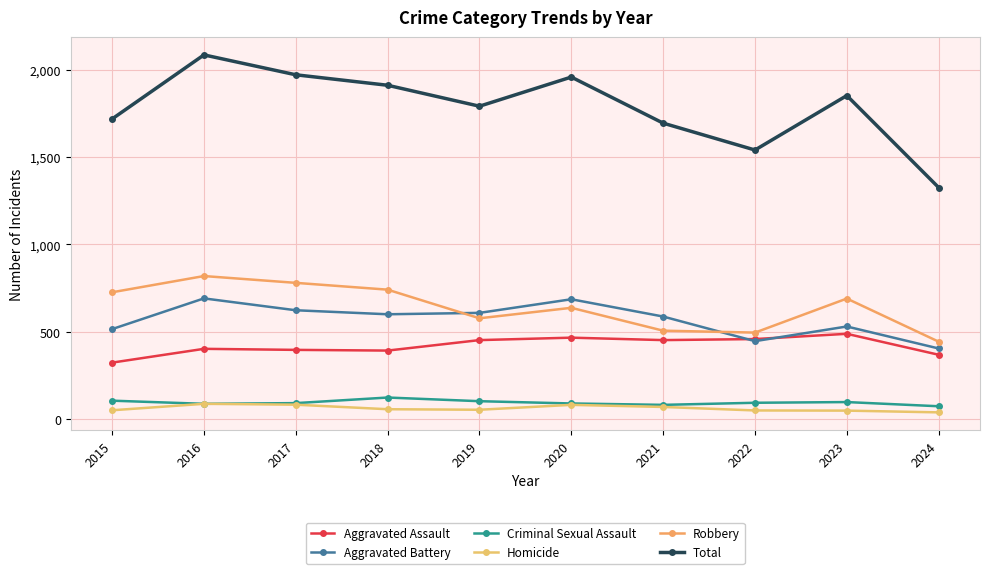

Does the chart display data point markers on the line(s)?

Yes